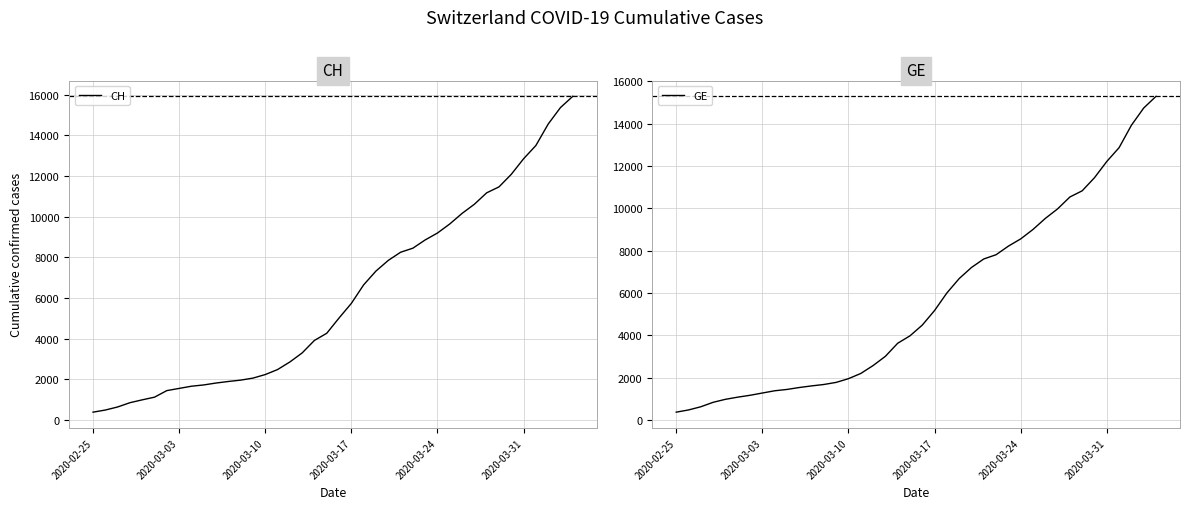

What is the maximum value for CH?

15926